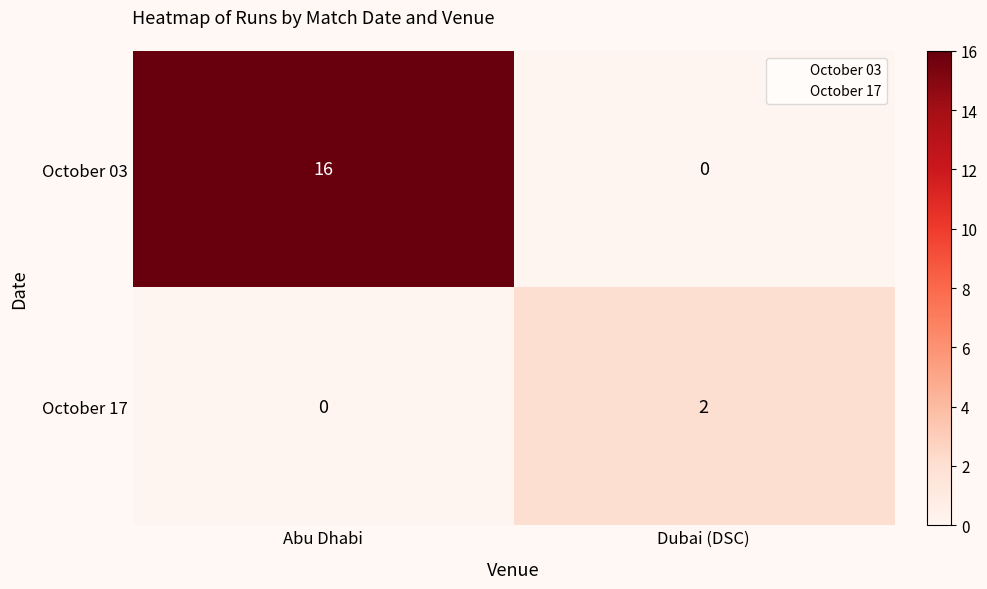

Which series has the widest spread of values?

October 03